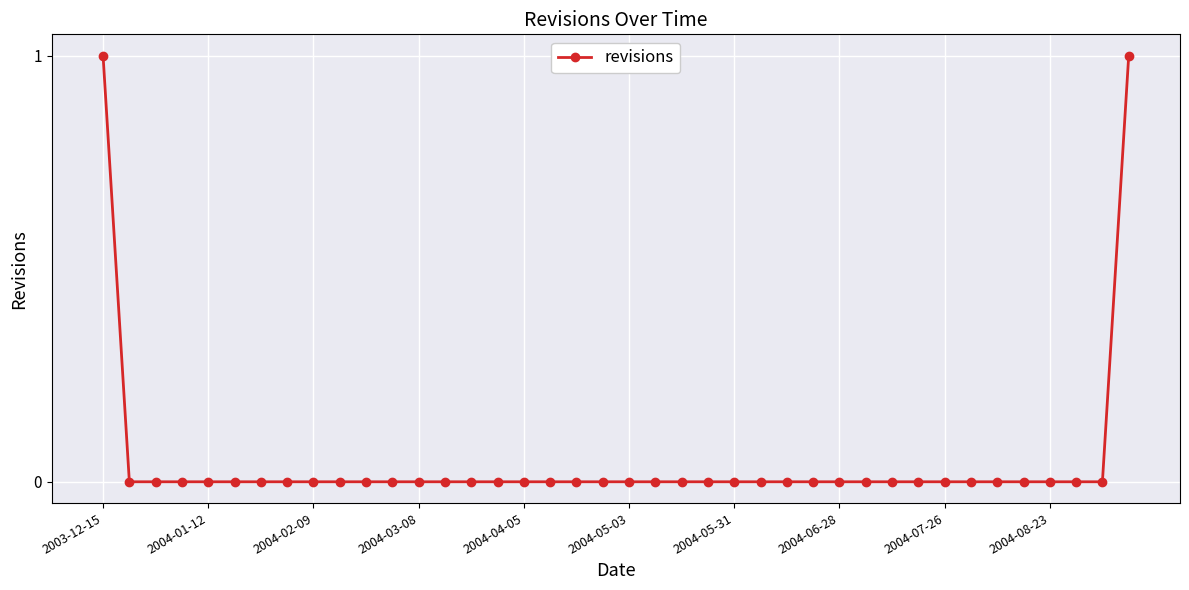

True or false: the data shows 1 at 2003-12-15.

True